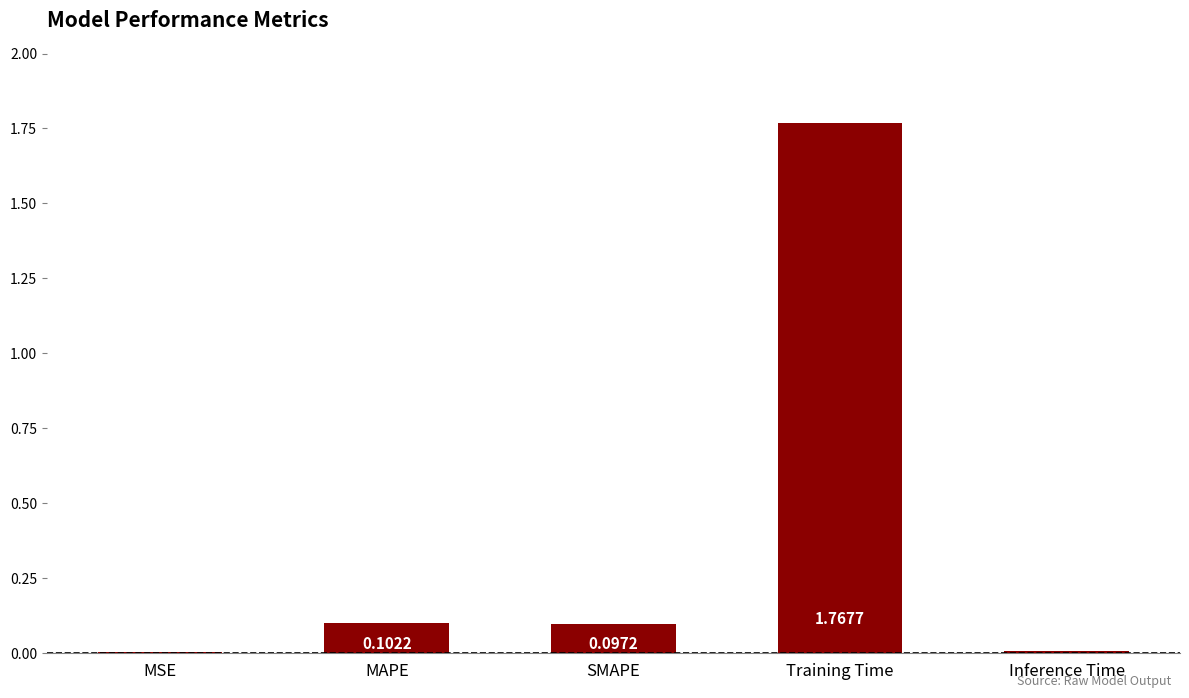

Where is the data nearest to the value 0?

MSE